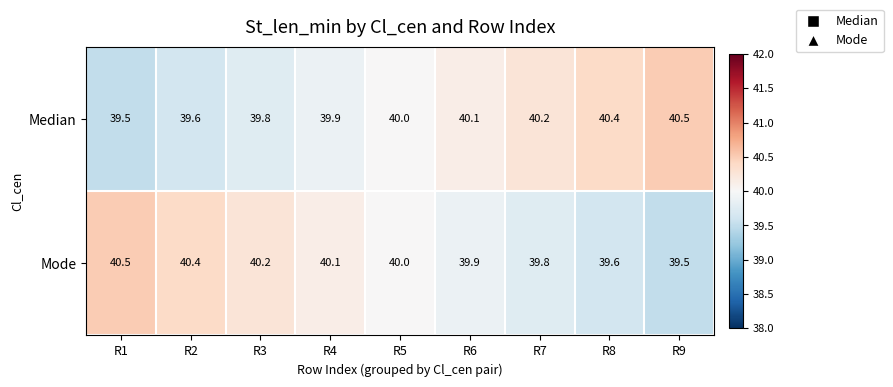

Reading left to right, what are all the values shown in this chart?

Median: 39.5	39.6	39.8	39.9	40.0	40.1	40.2	40.4	40.5
Mode: 40.5	40.4	40.2	40.1	40.0	39.9	39.8	39.6	39.5